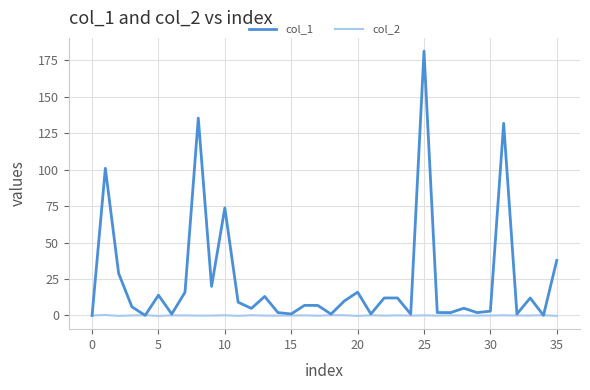

Which series has the widest spread of values?

col_1